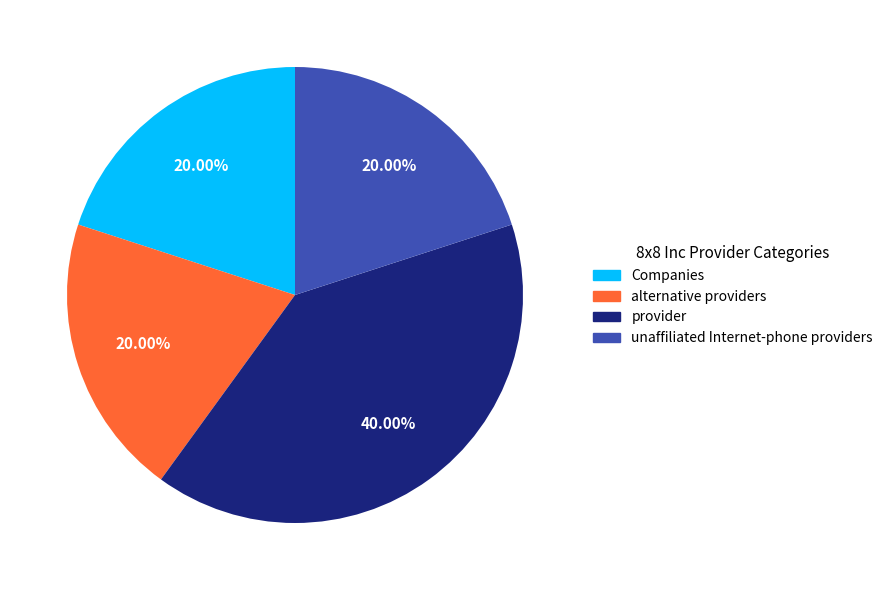

What percentage is the Companies slice, to the nearest percent?

20%